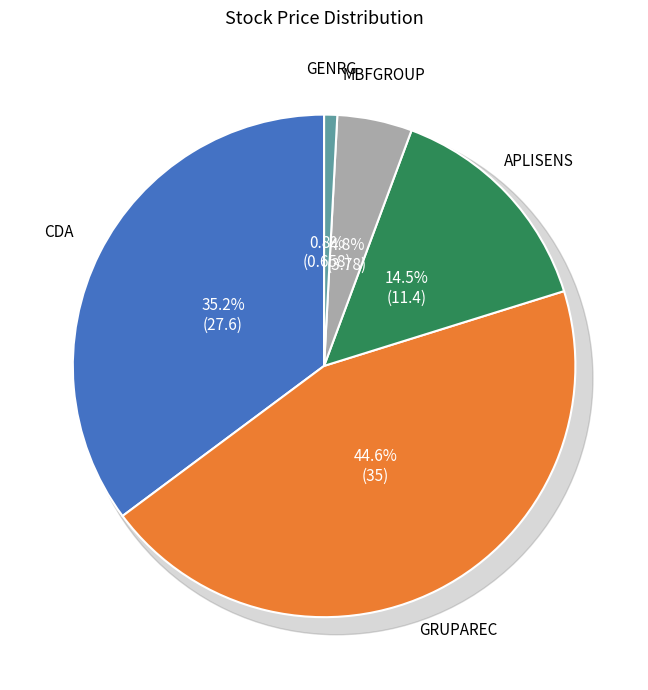

The APLISENS slice represents 22% of the pie. True or false?

False